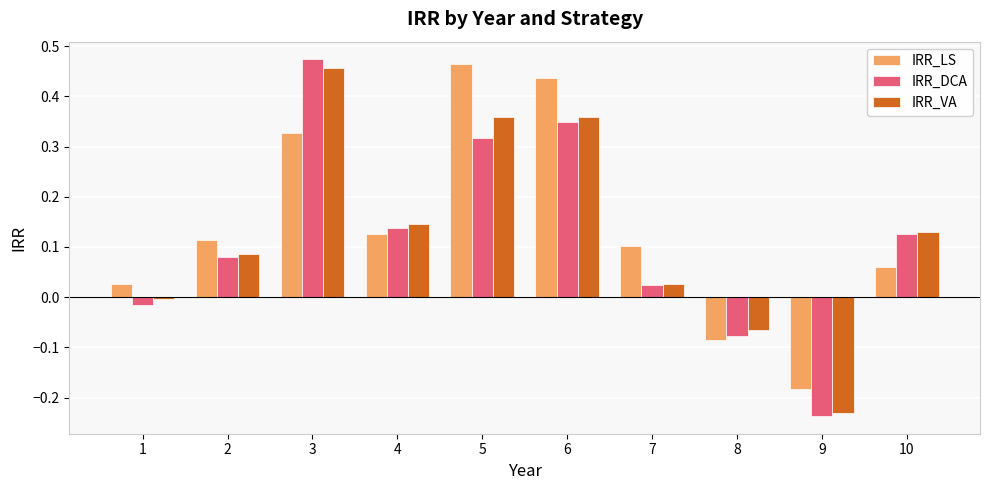

What is the difference between the maximum and minimum values in the IRR_LS series?

0.6